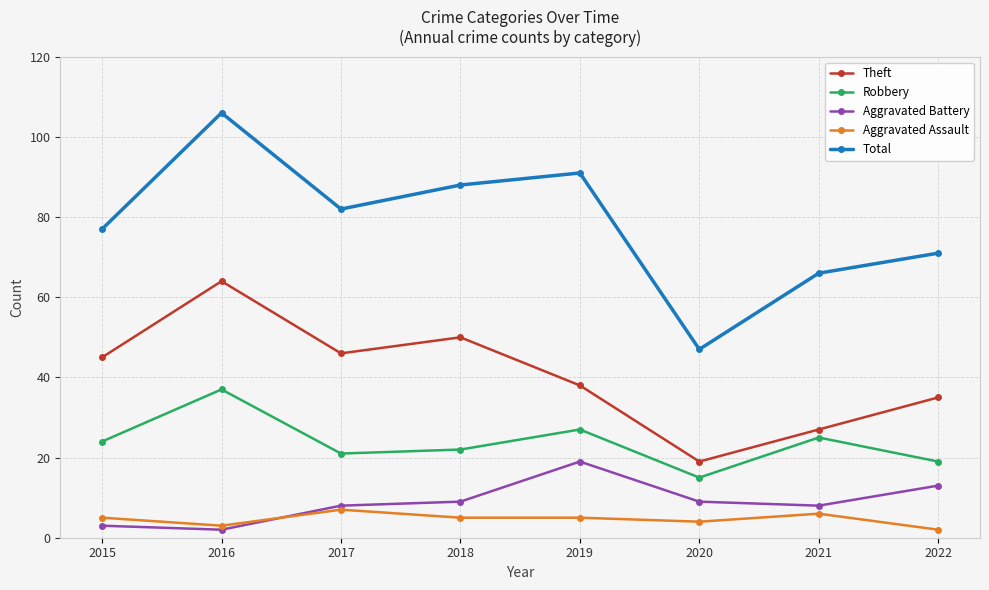

Count the number of categories in the chart.

8